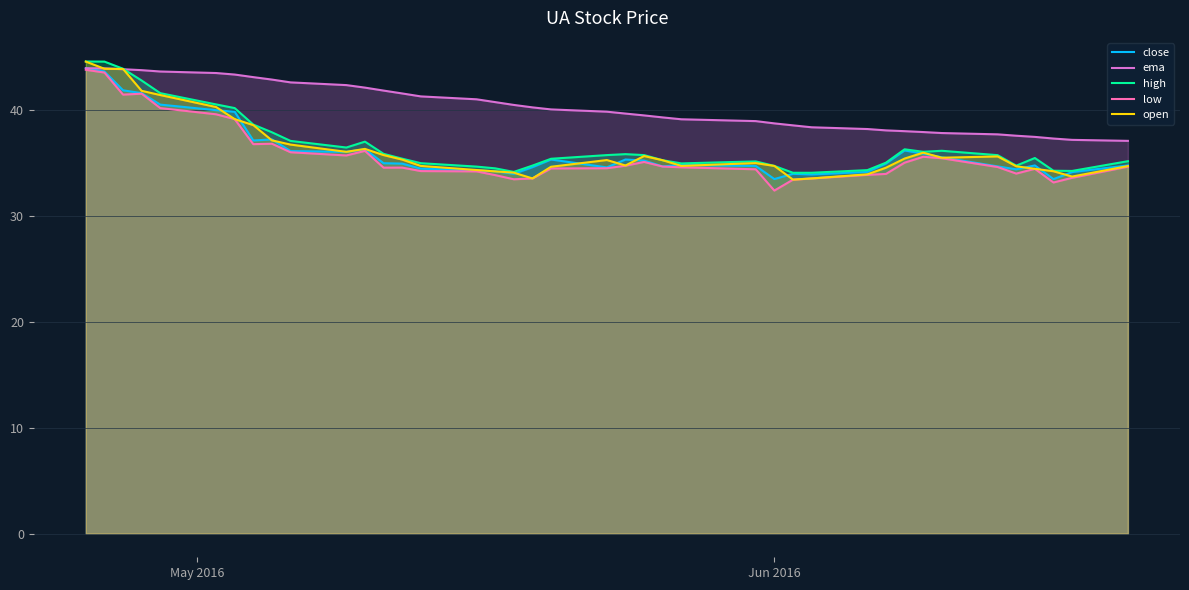

How many intersections are there between high and ema?

1